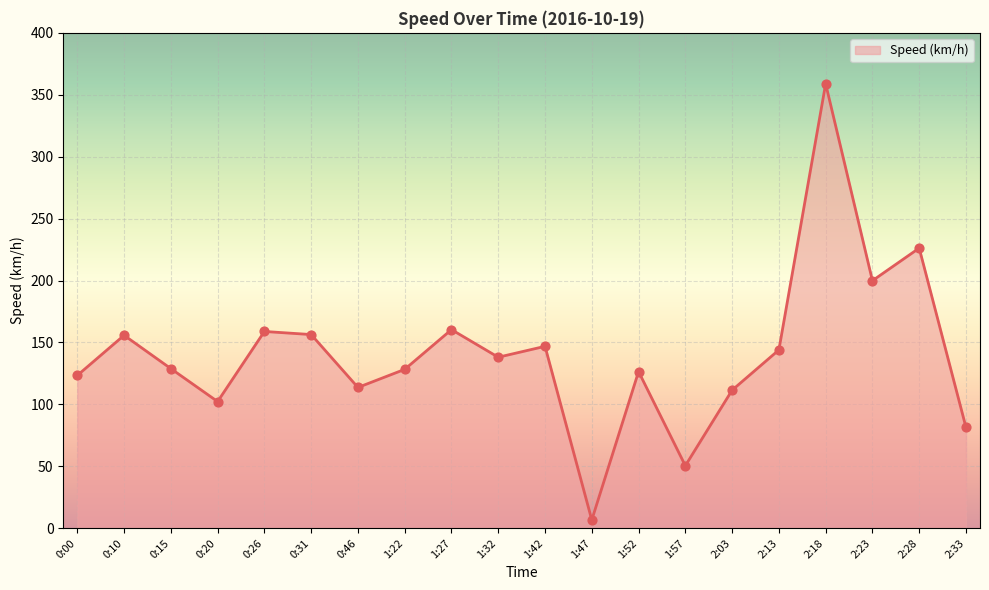

Approximately how many times larger is the value at 1:57 compared to 2:03?

0.5